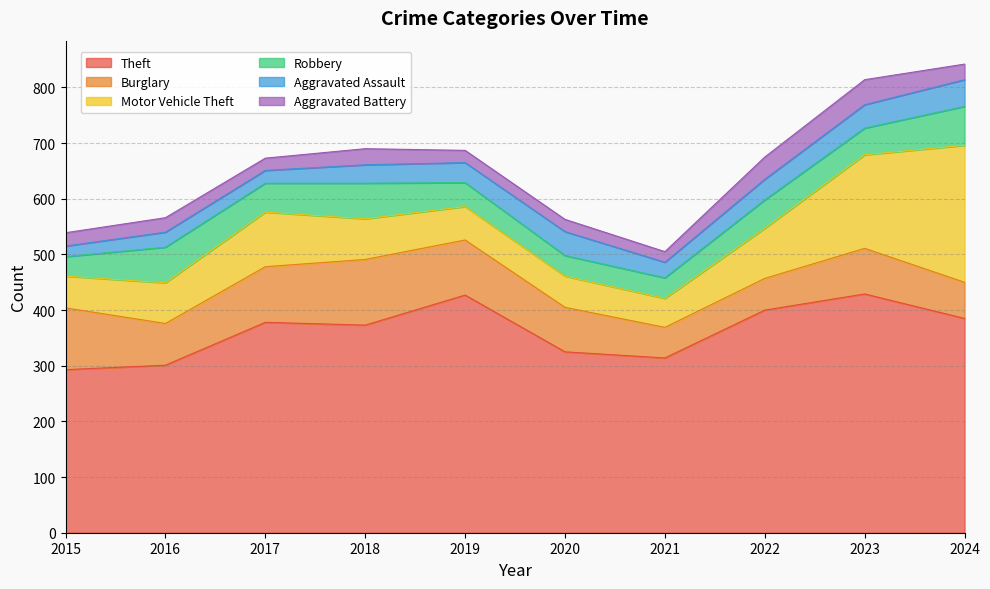

What is the value of the Robbery point at the 6th from the left?

37